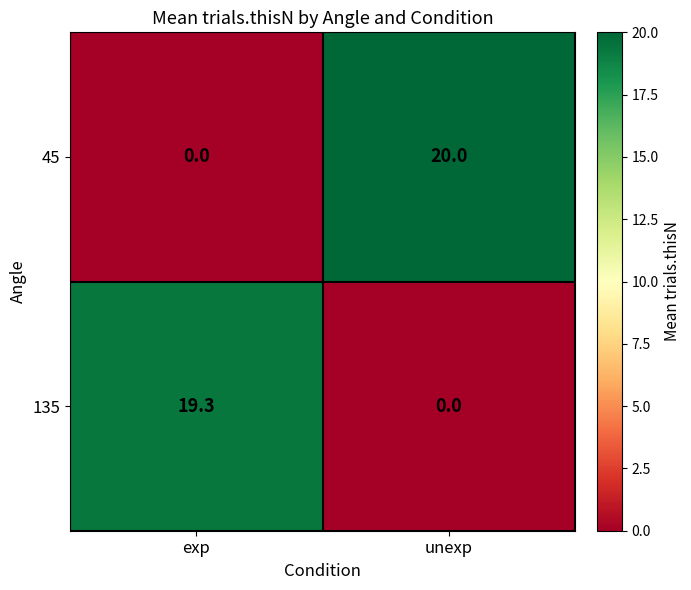

Reading left to right, what are all the values shown in this chart?

45: 0.0	20.0
135: 19.3	0.0